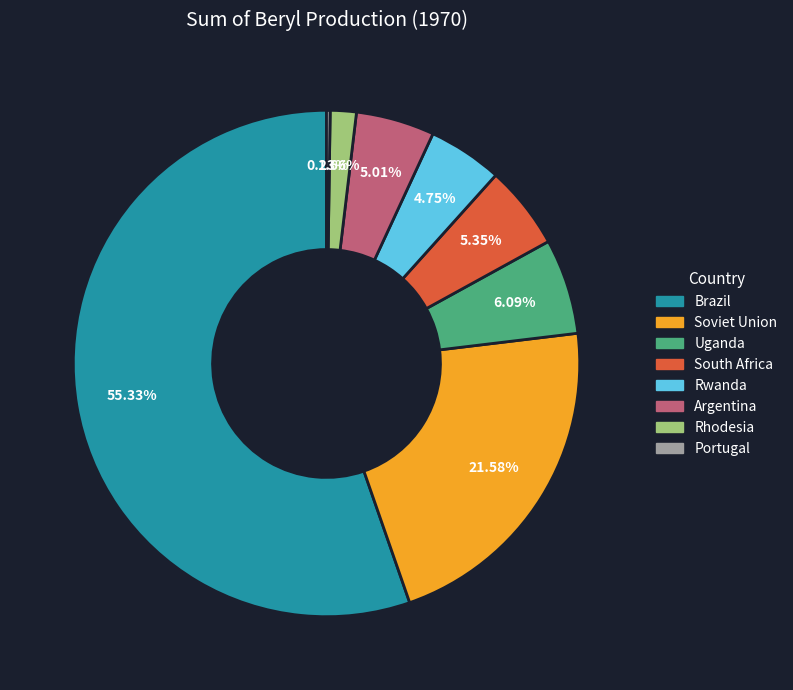

To the nearest percent, what is the combined percentage of Rhodesia and Brazil?

57%